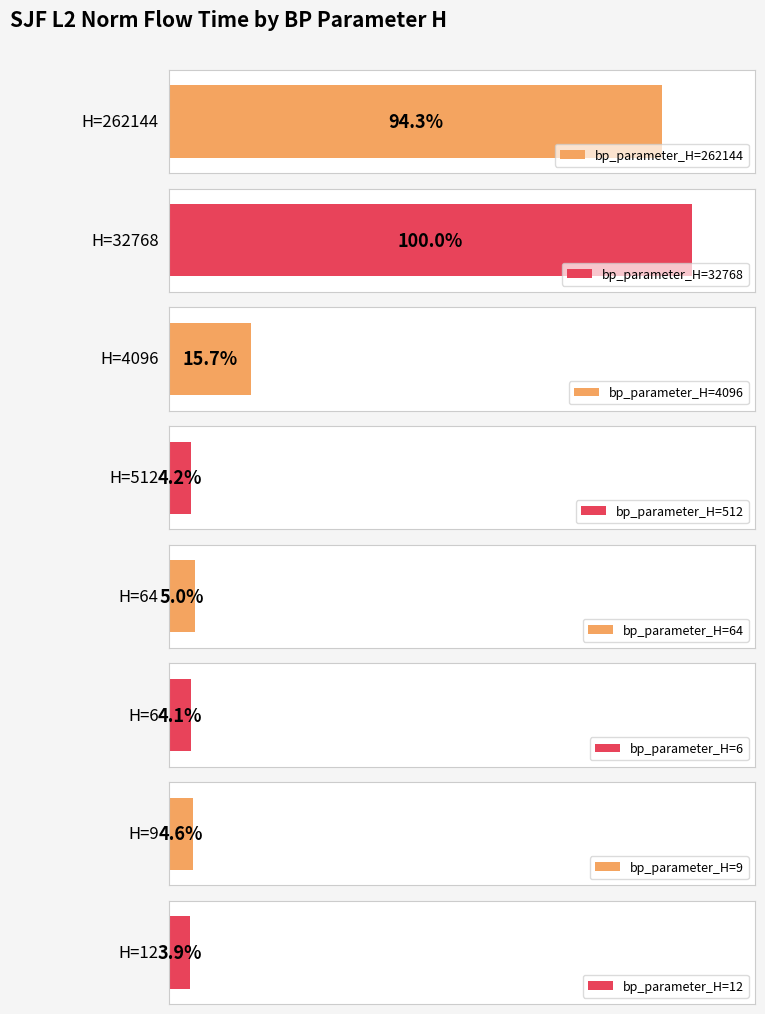

List the labels in order of value, largest first.

32768, 262144, 4096, 64, 9, 512, 6, 12